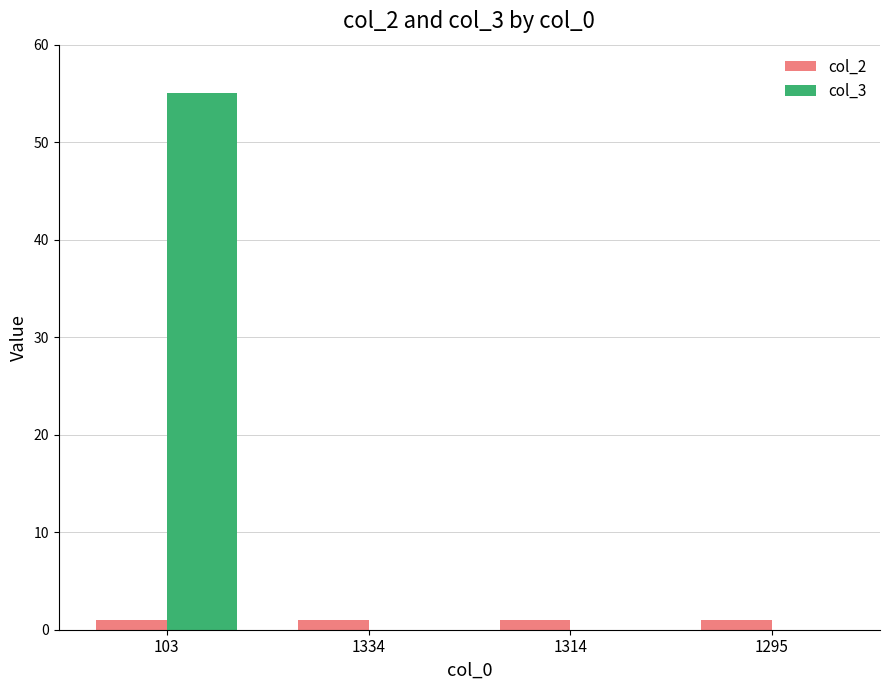

What is the sum of all col_2 values?

4